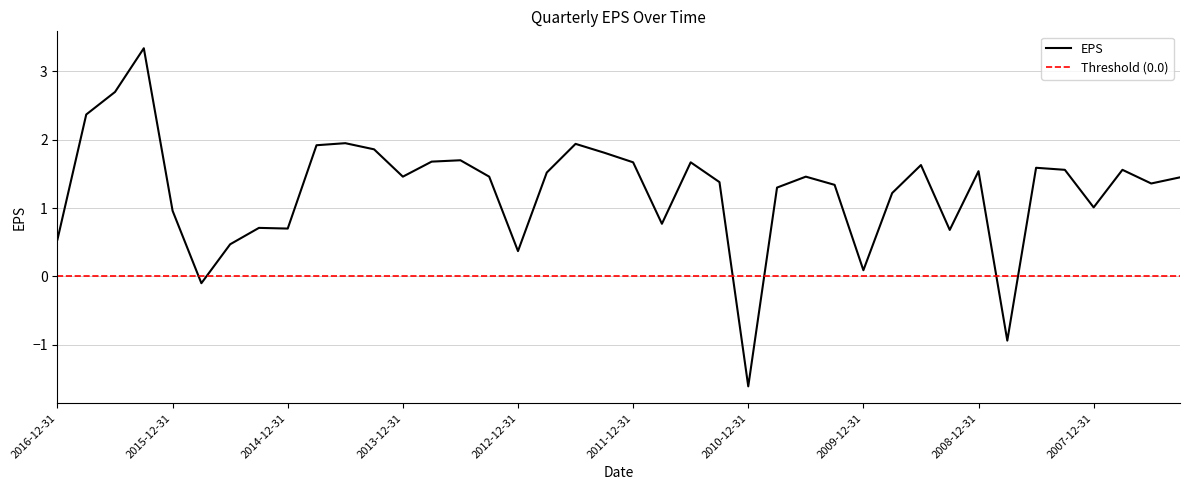

What is the label of the 4th point from the left?

2016-3-31